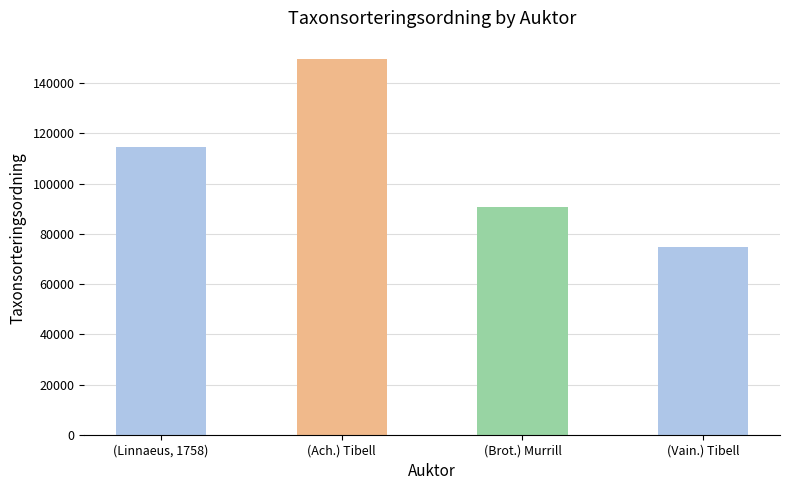

List the labels in order of value, largest first.

(Ach.) Tibell, (Linnaeus, 1758), (Brot.) Murrill, (Vain.) Tibell